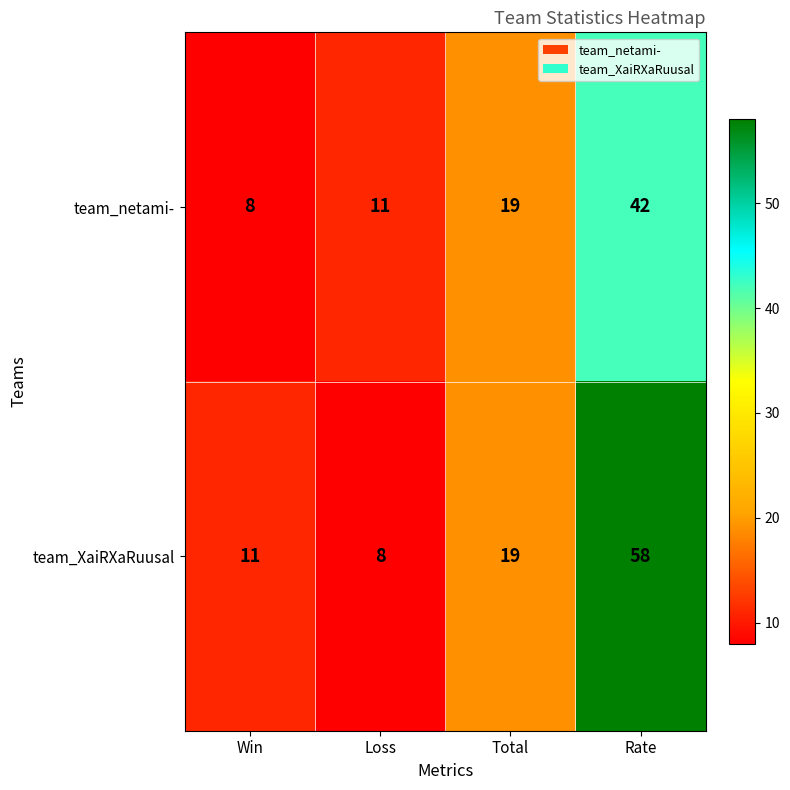

List the series in order of their overall mean, lowest first.

team_netami-, team_XaiRXaRuusal